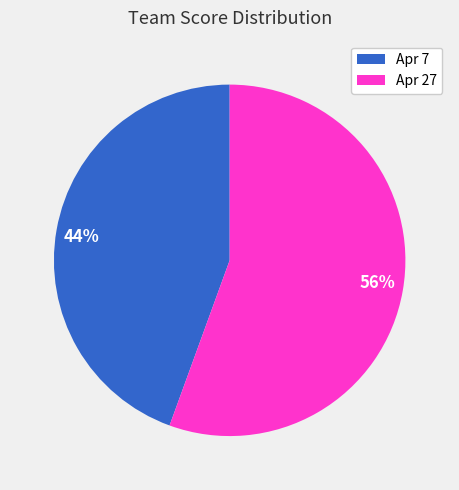

To the nearest percent, what is the average slice percentage?

50%